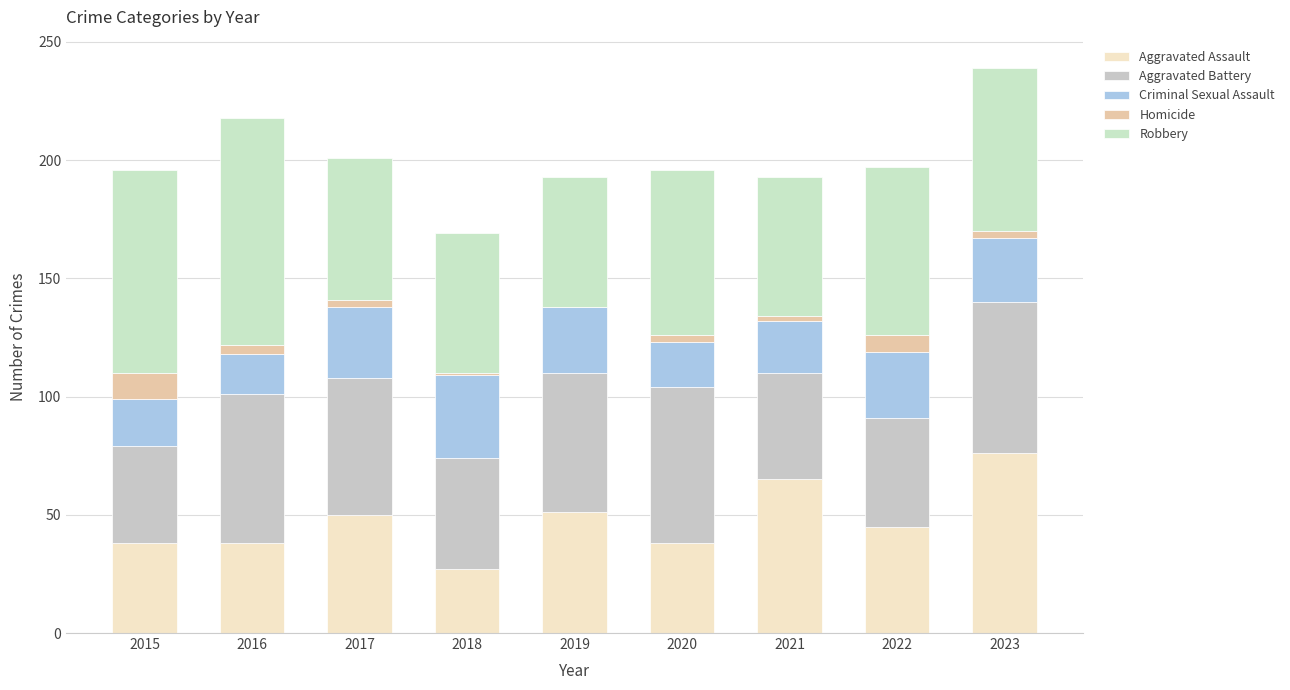

What is the average value of the Aggravated Battery series?

54